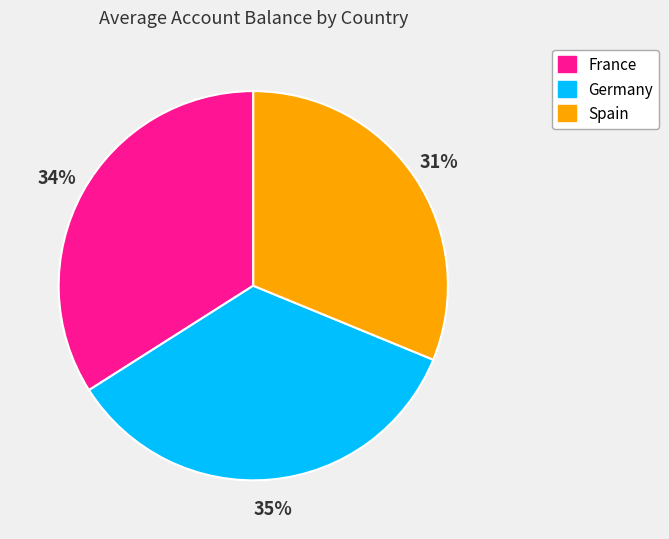

The France slice represents 47% of the pie. True or false?

False